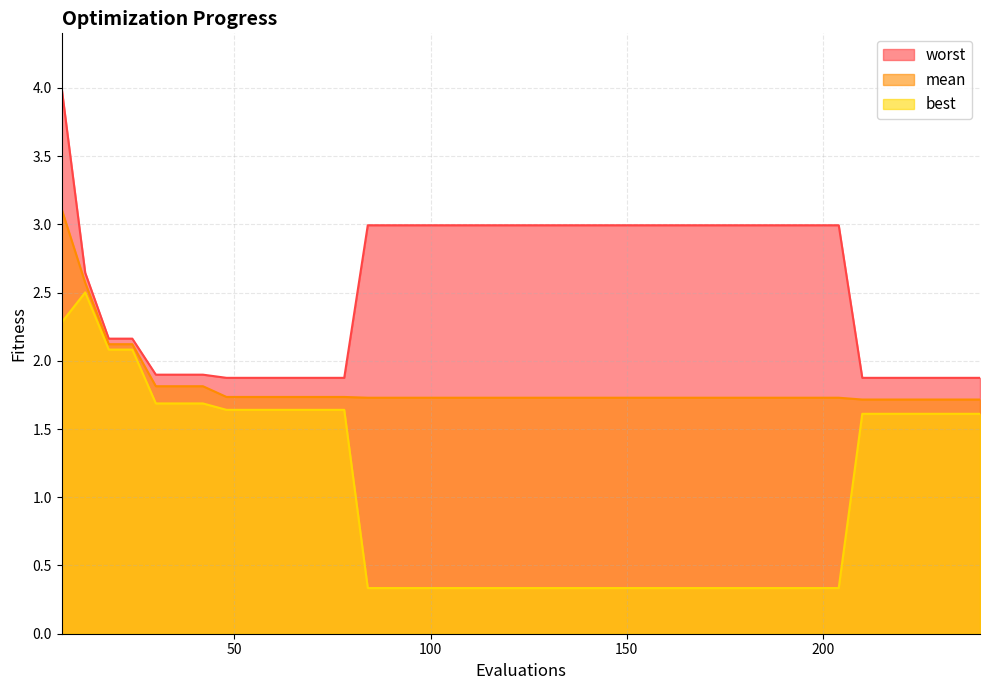

What are all the series names shown in the legend?

worst, mean, best